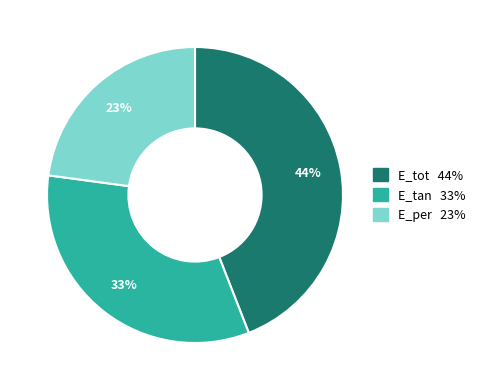

Which has a higher value, E_per or E_tan?

E_tan